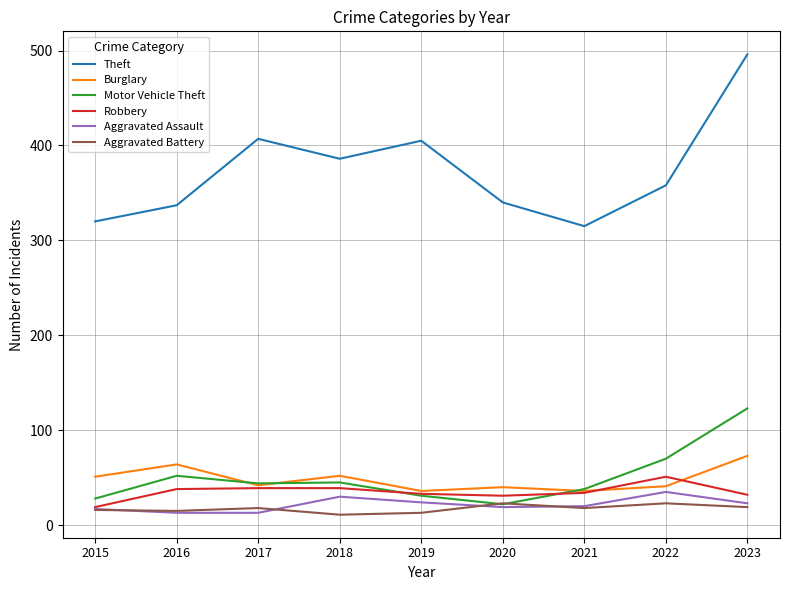

What is the difference between the highest and lowest values at 2015?

304